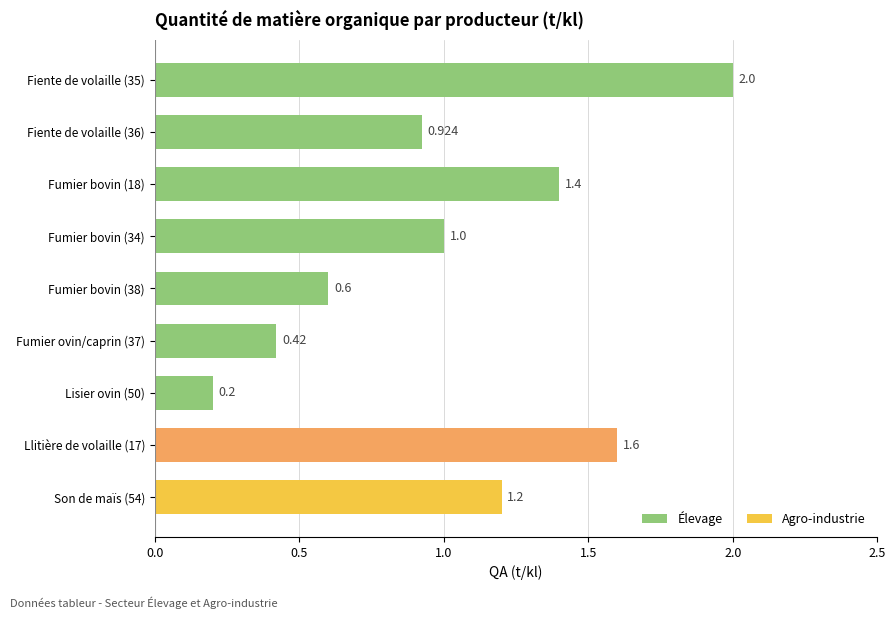

How many bars are there in total?

9